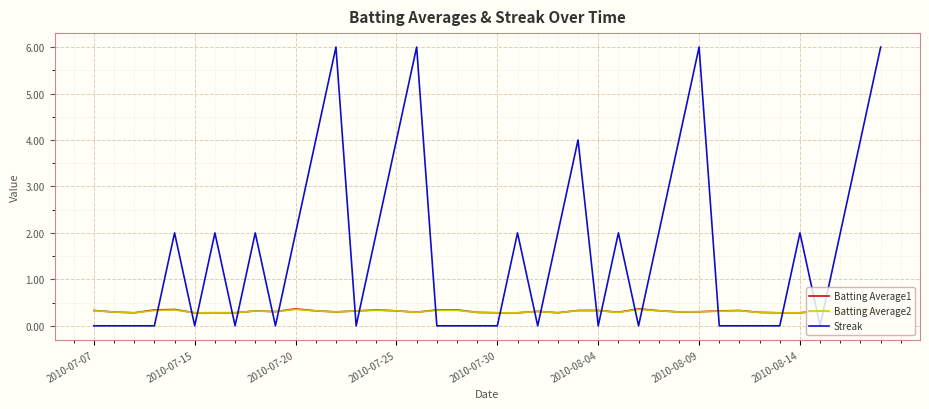

True or false: Batting Average2 and Streak cross at least once.

True